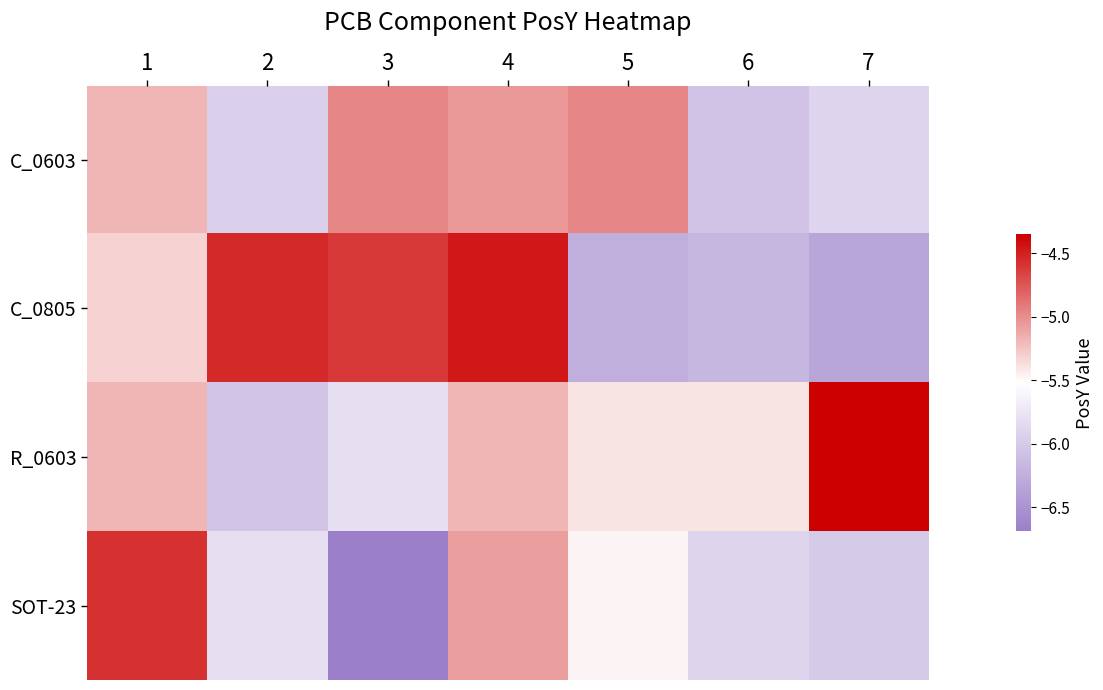

At which category is the sum across all series the highest?

4